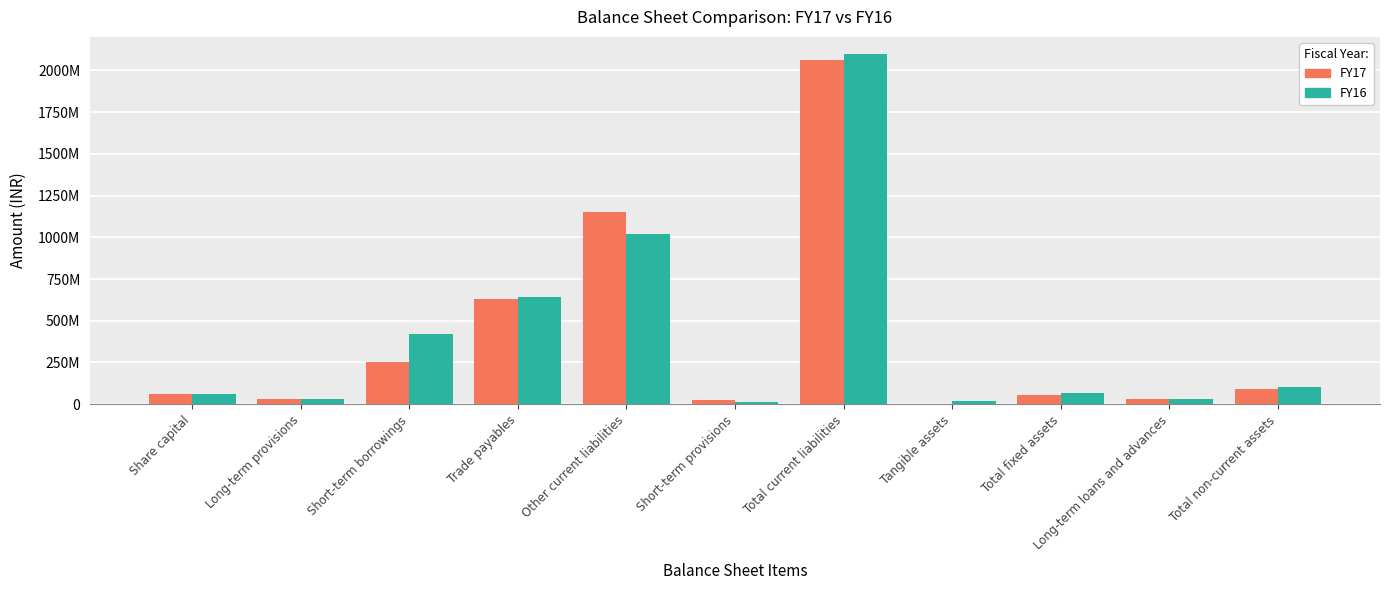

Does the chart contain stacked bars?

No